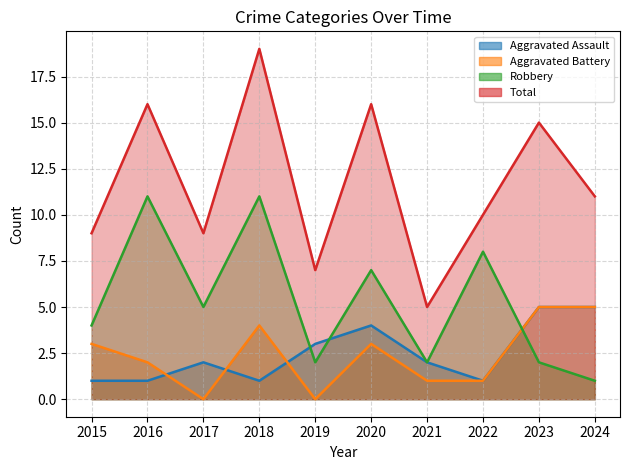

Reading left to right, list all the values displayed in this chart.

Aggravated Assault: 2015=1	2016=1	2017=2	2018=1	2019=3	2020=4	2021=2	2022=1	2023=5	2024=5
Aggravated Battery: 2015=3	2016=2	2017=0	2018=4	2019=0	2020=3	2021=1	2022=1	2023=5	2024=5
Robbery: 2015=4	2016=11	2017=5	2018=11	2019=2	2020=7	2021=2	2022=8	2023=2	2024=1
Total: 2015=9	2016=16	2017=9	2018=19	2019=7	2020=16	2021=5	2022=10	2023=15	2024=11